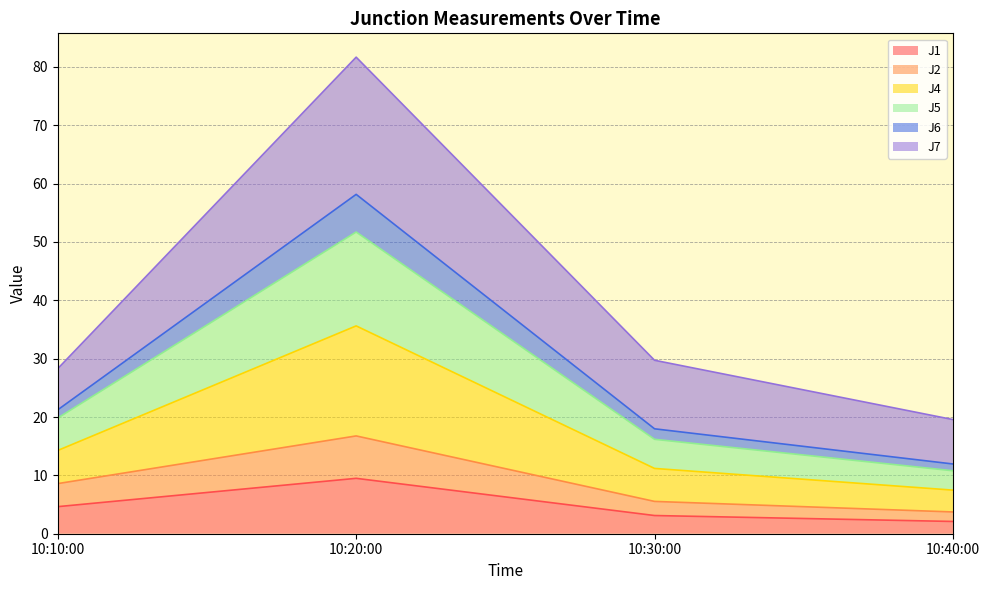

Which category has the highest value in the J1 series?

10:20:00